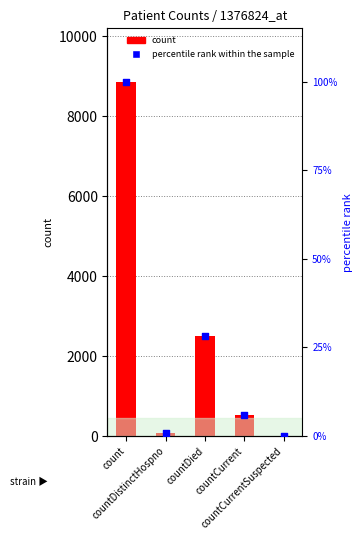

Which series reaches the maximum Y coordinate?

count